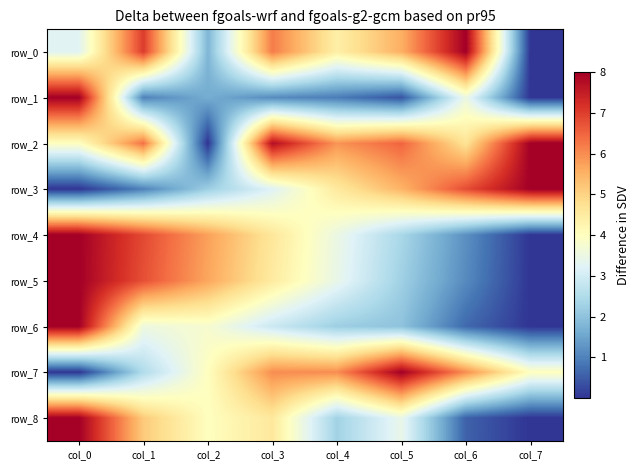

Where does the row_4 series first go above 4?

col_0